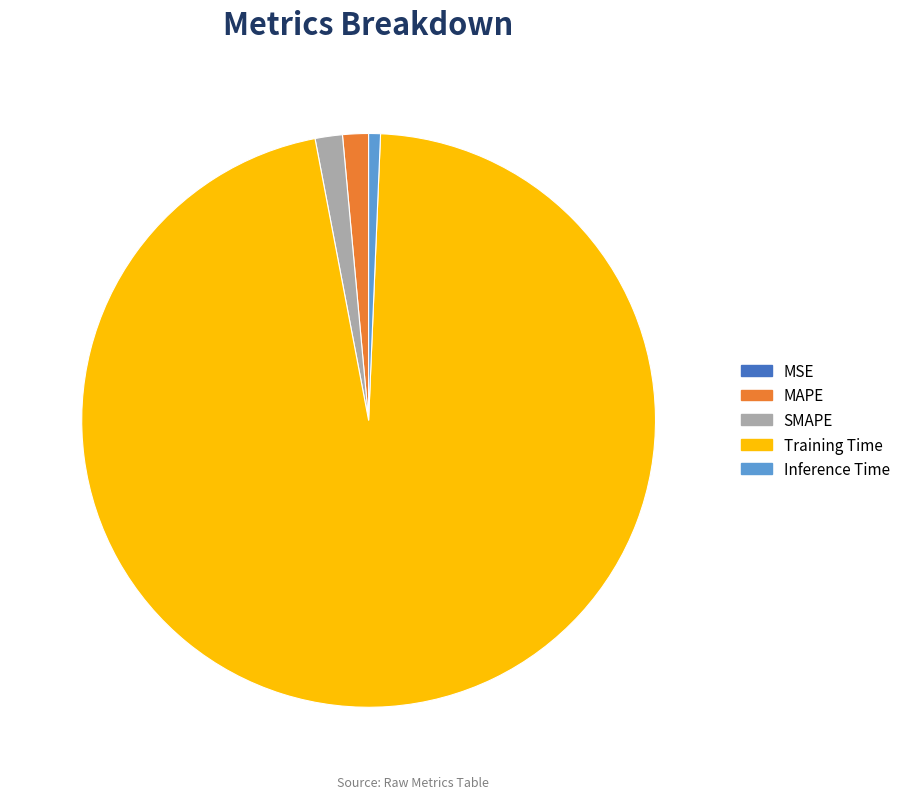

True or false: MAPE accounts for 1% of the total.

True